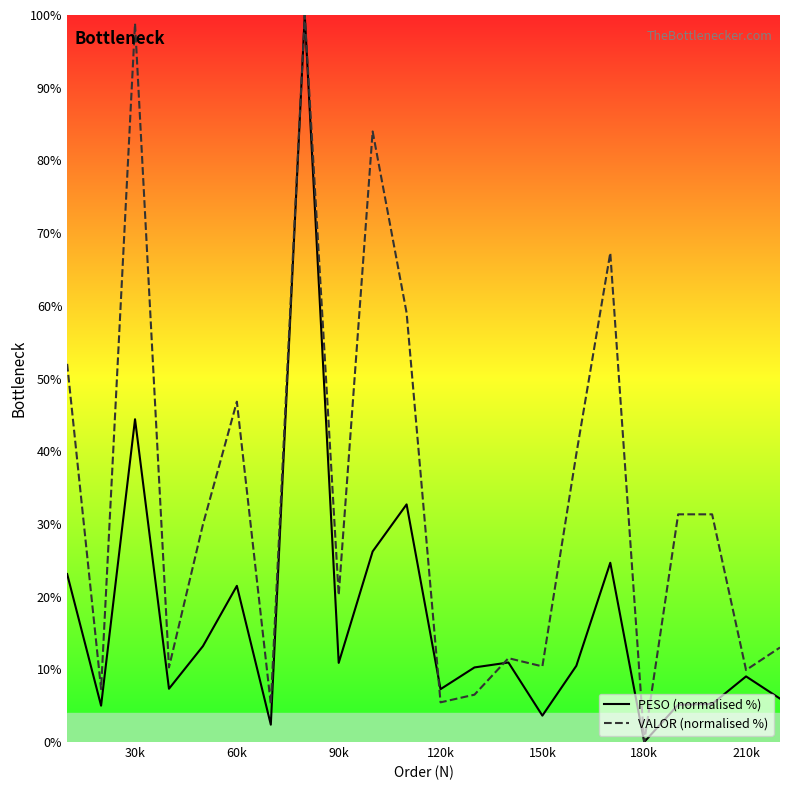

What is the average value of the PESO (normalised %) series?

17.2